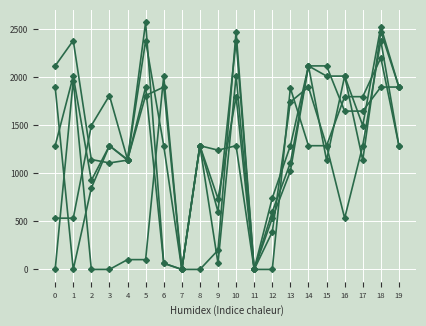

How many categories are shown in the chart?

20